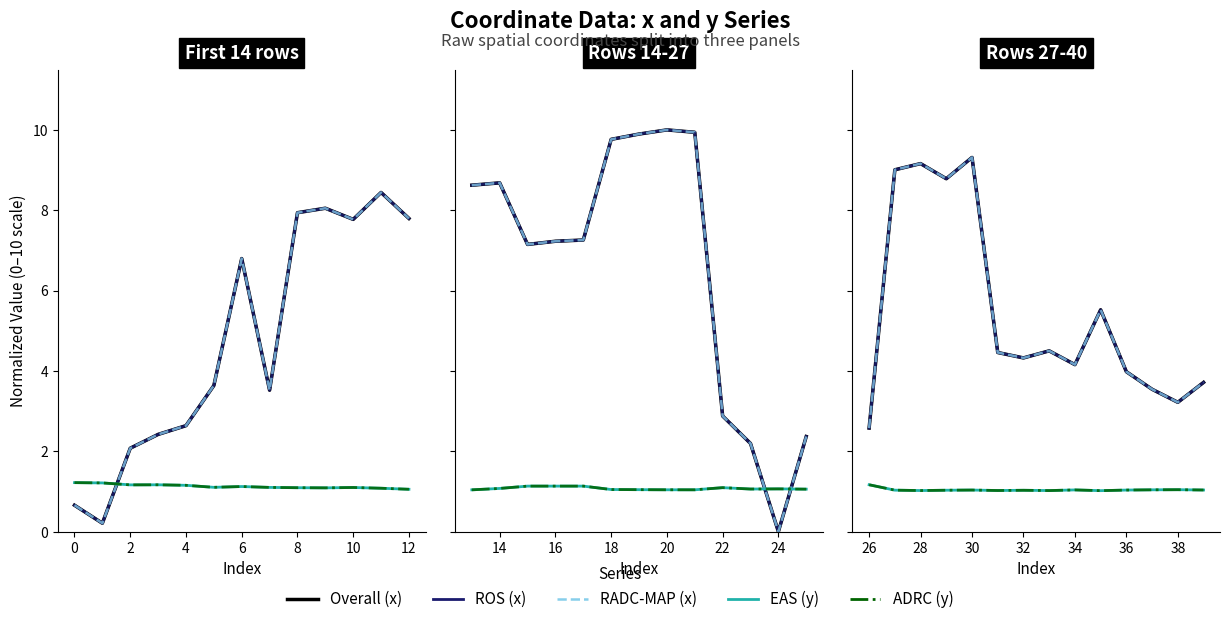

What is the label of the 13th point from the left?

38